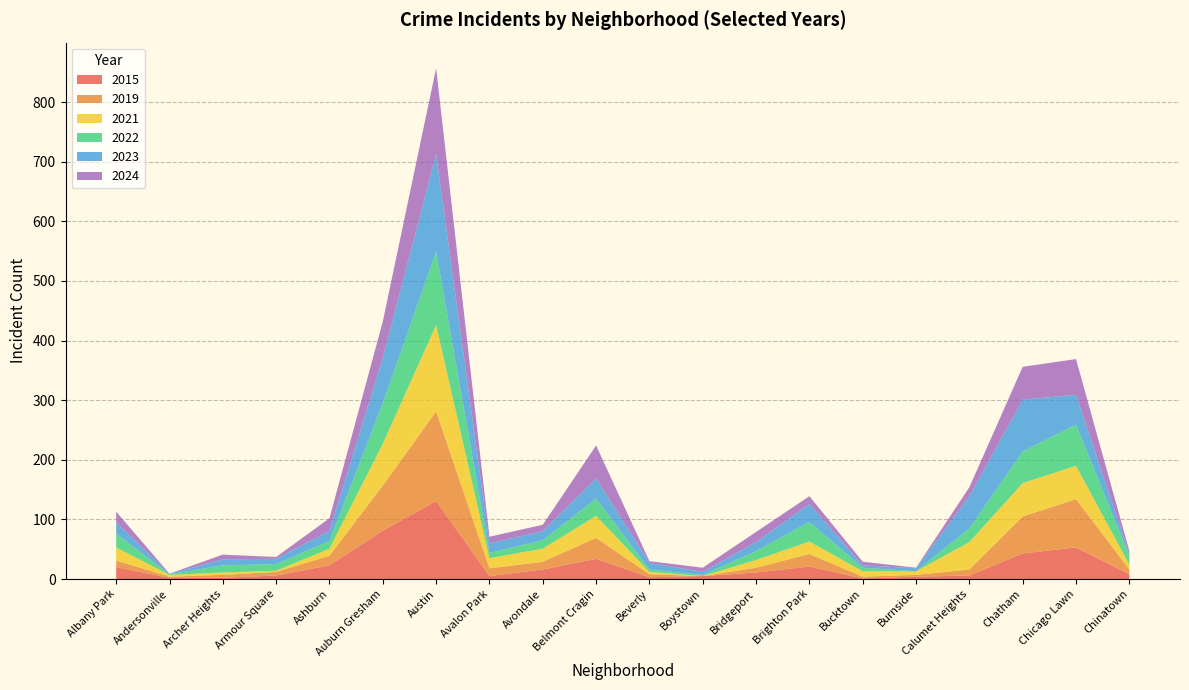

Reading left to right, extract all data points from this chart.

2015: 20	2	2	6	23	81	131	5	16	34	3	5	11	21	1	4	6	43	53	8
2019: 11	2	5	6	16	76	150	13	13	35	5	0	8	21	3	3	10	62	81	8
2021: 22	3	4	2	12	70	145	17	22	37	4	0	13	21	9	6	46	56	56	8
2022: 23	1	12	11	13	68	123	9	14	29	4	2	15	33	6	0	23	53	69	15
2023: 19	1	10	9	17	76	164	16	15	34	11	5	15	30	4	5	54	87	50	3
2024: 18	0	8	3	21	61	144	11	11	55	3	7	17	13	6	1	15	55	60	5